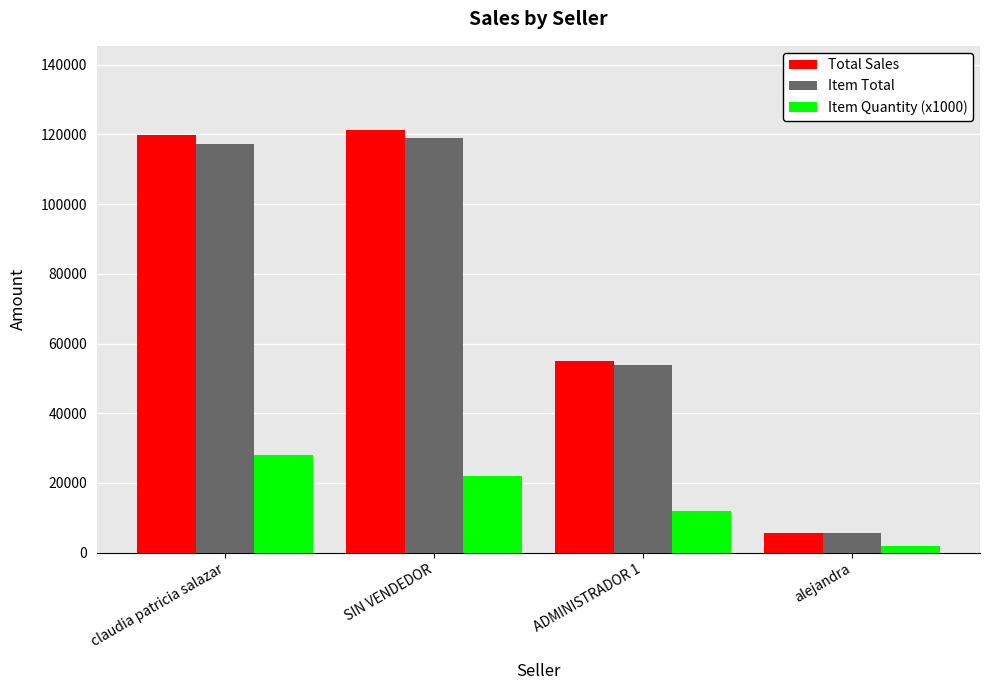

What is the difference between the maximum and minimum values in the Item Total series?

113200